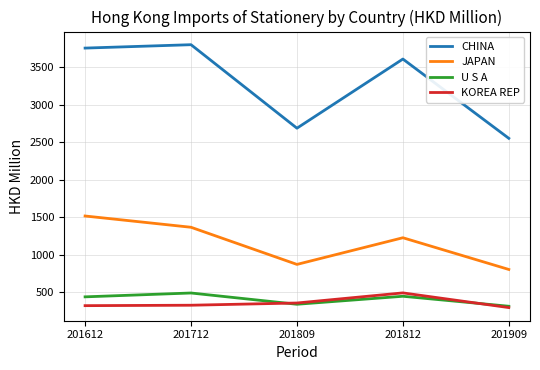

What are all the series names shown in the legend?

CHINA, JAPAN, U S A, KOREA REP